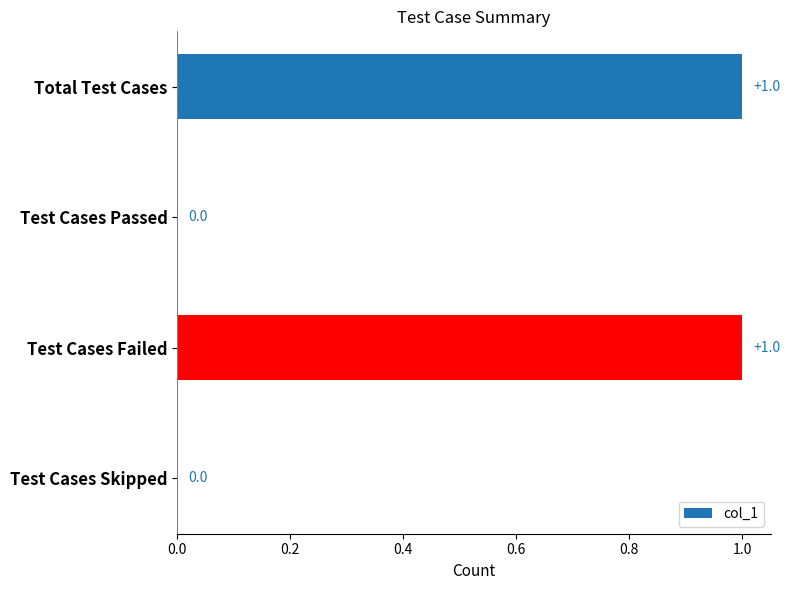

Count the values in the range 0 to 1.

4